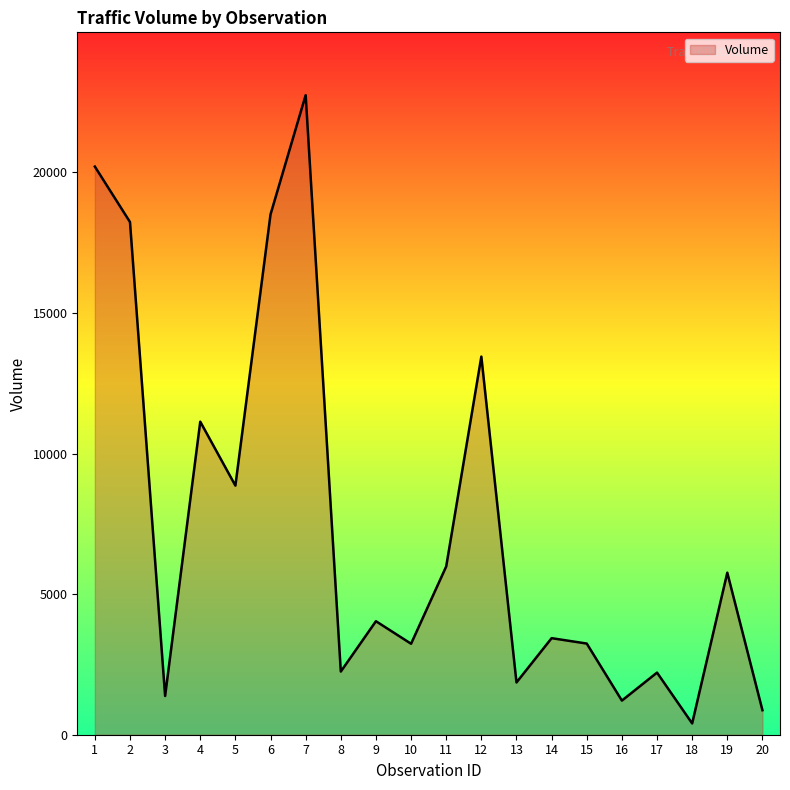

The chart shows a value of 3236 at 10. True or false?

True